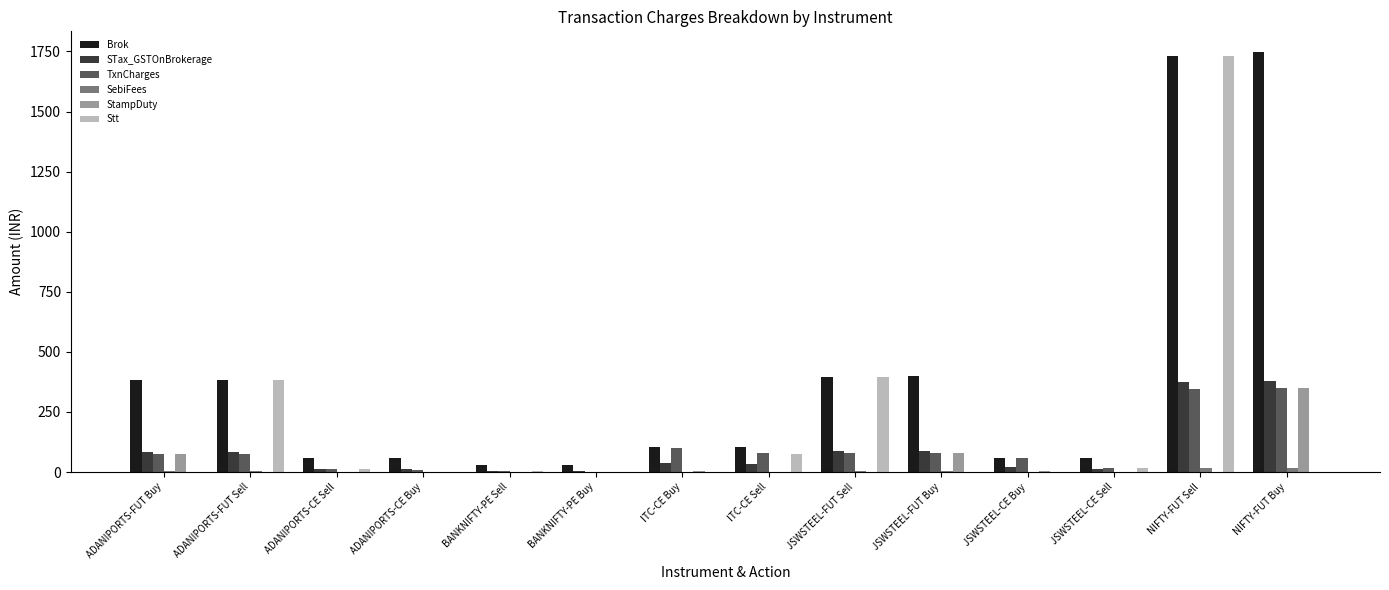

What is the spread (max minus min) of values at ADANIPORTS-CE Buy?

60.0